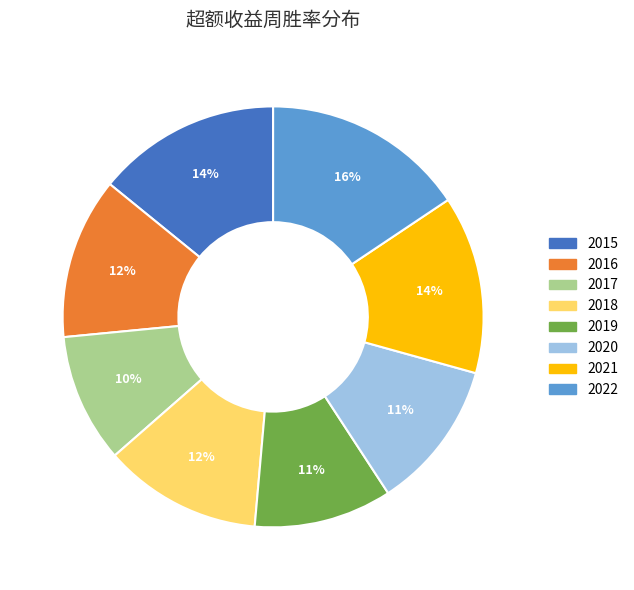

Does 2019 represent more than half of the total?

No